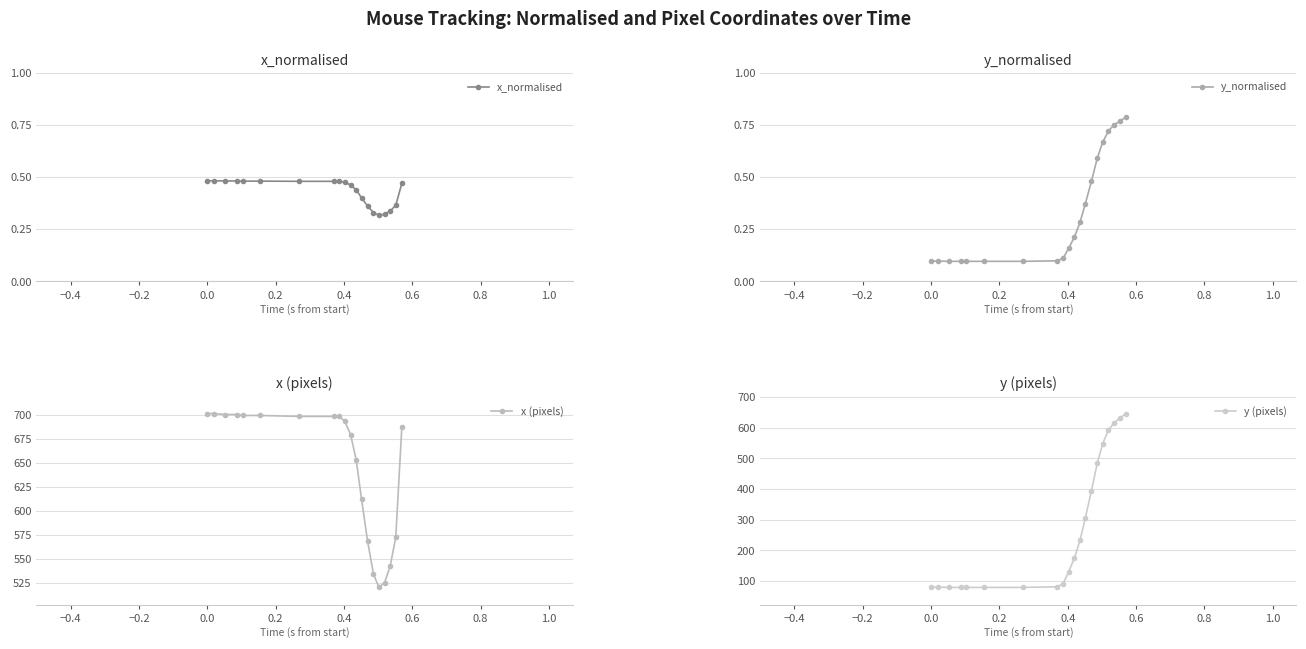

What is the value of the y (pixels) point at the 17th from the left?

592